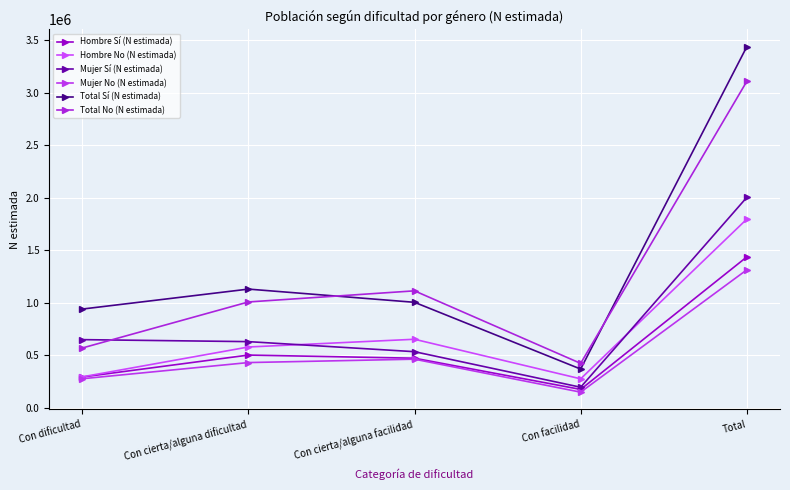

What is the label of the 4th point from the left?

Con facilidad